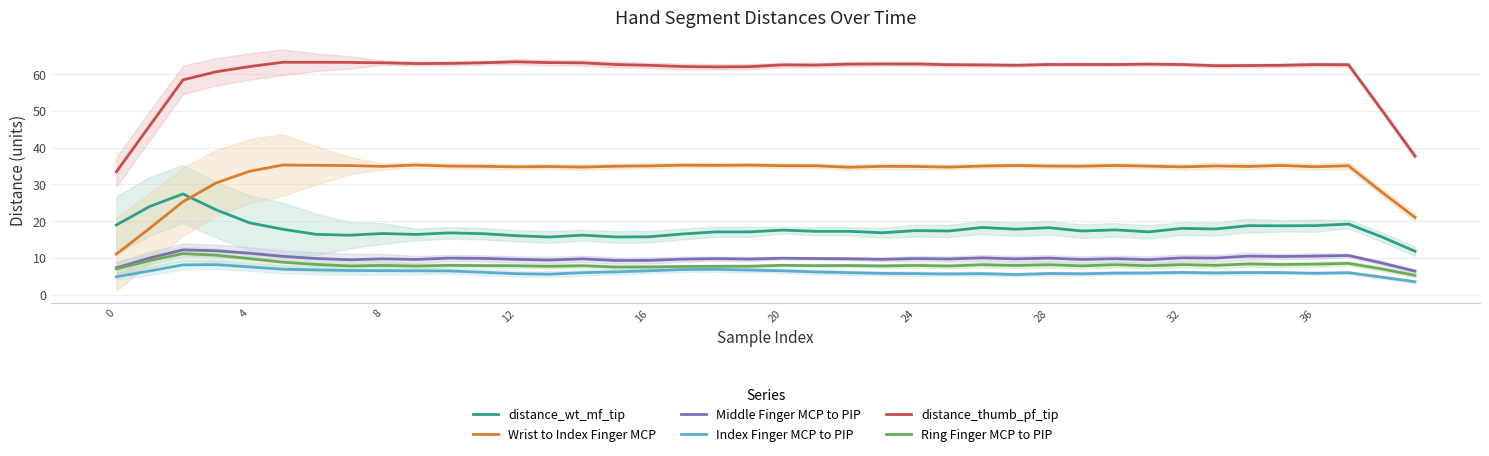

What are all the series names shown in the legend?

distance_wt_mf_tip, Wrist to Index Finger MCP, Middle Finger MCP to PIP, Index Finger MCP to PIP, distance_thumb_pf_tip, Ring Finger MCP to PIP